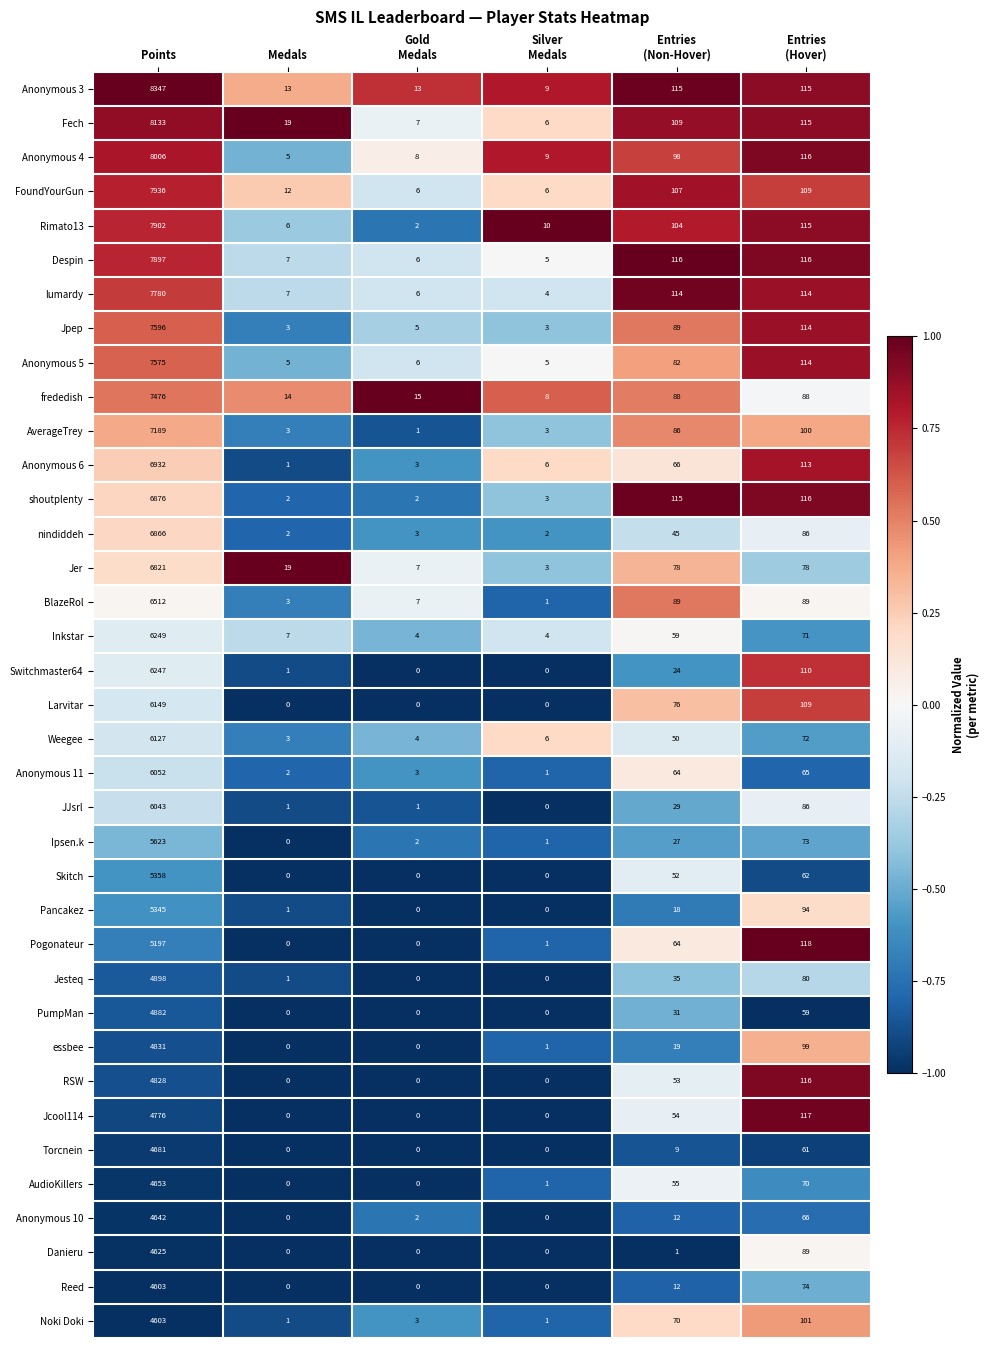

What is the average value of the Anonymous 6 series?

1187